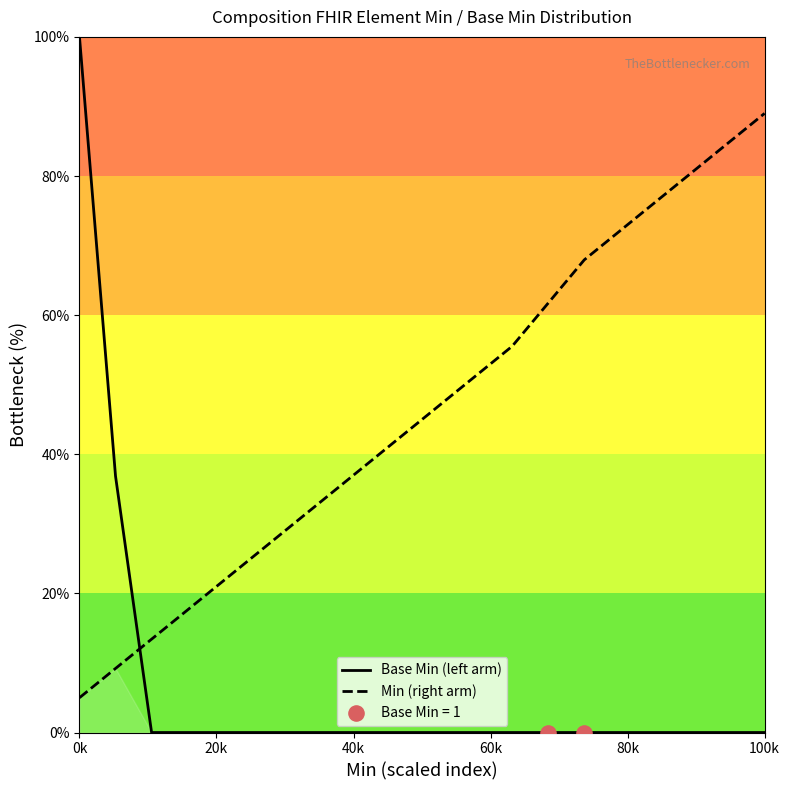

True or false: Min (right arm) and Base Min (left arm) intersect in this chart.

True